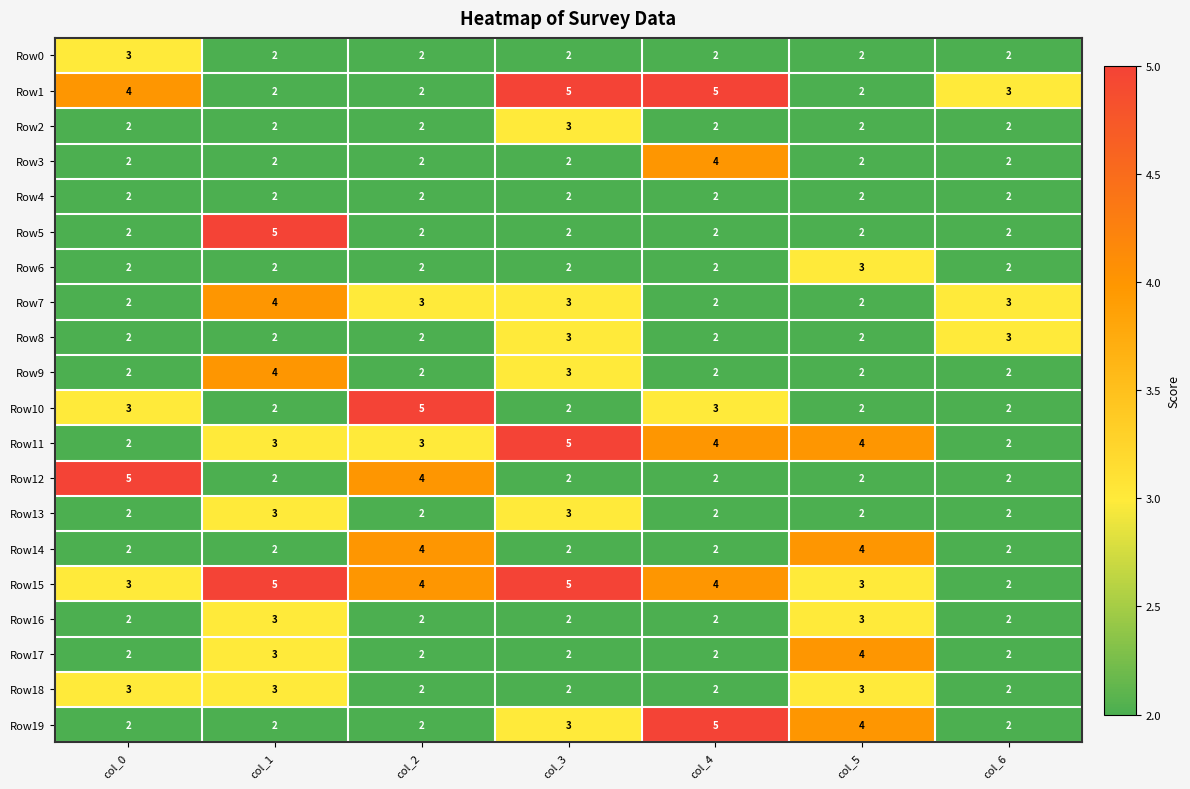

What is the total value across all series at col_5?

52